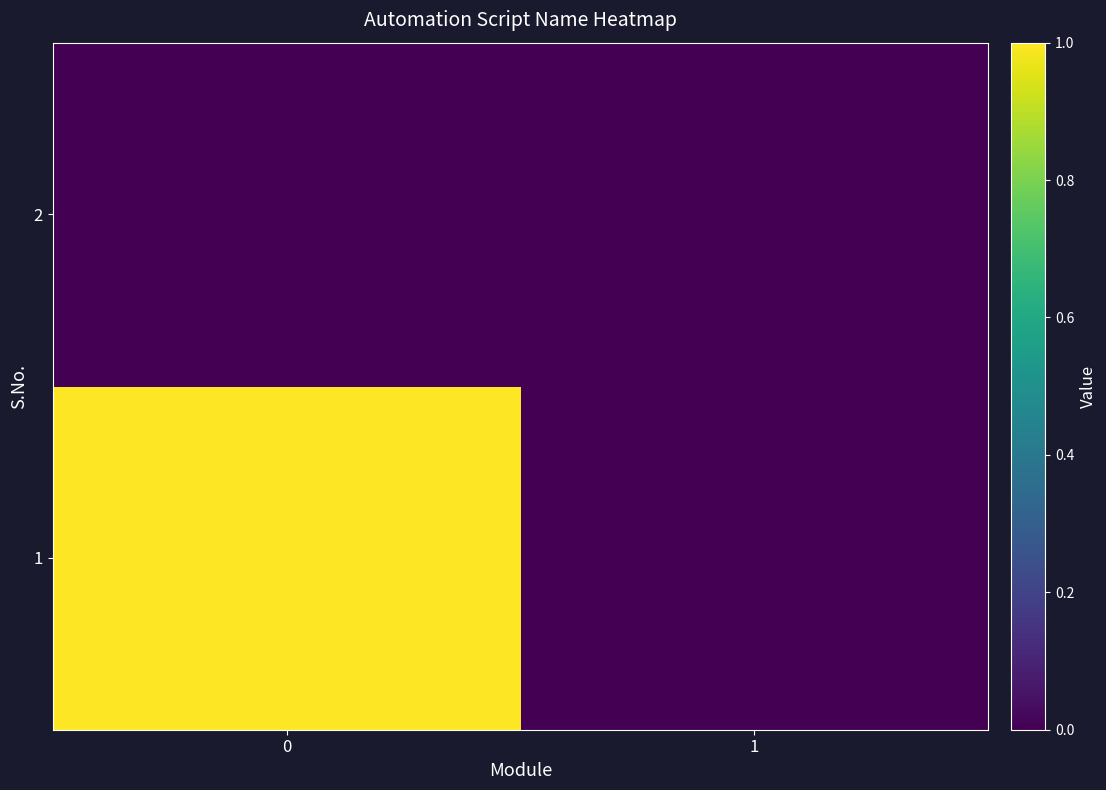

List the series in order of their peak value, highest first.

1, 2